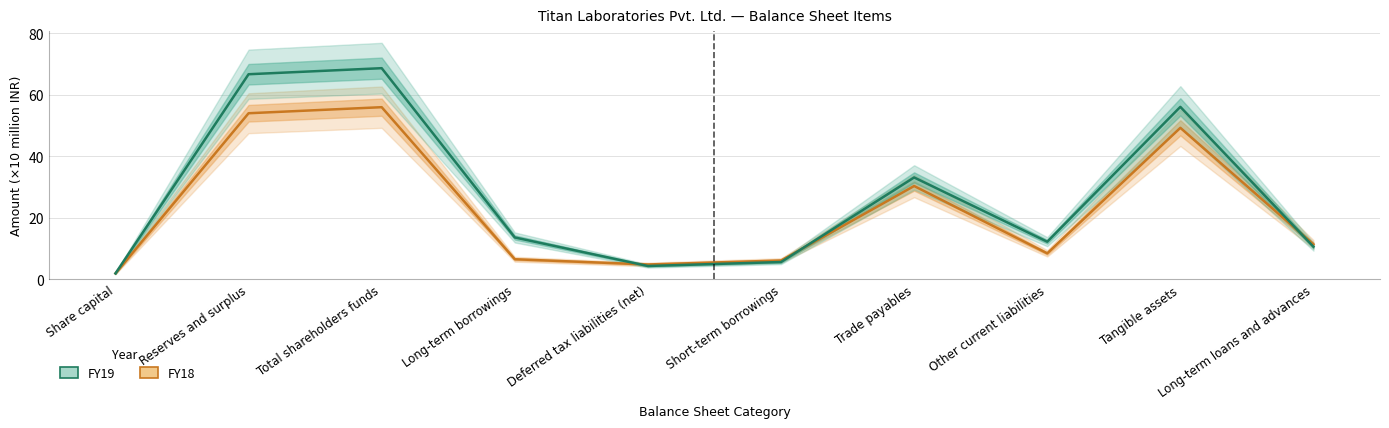

At how many categories does at least one series exceed 23?

4